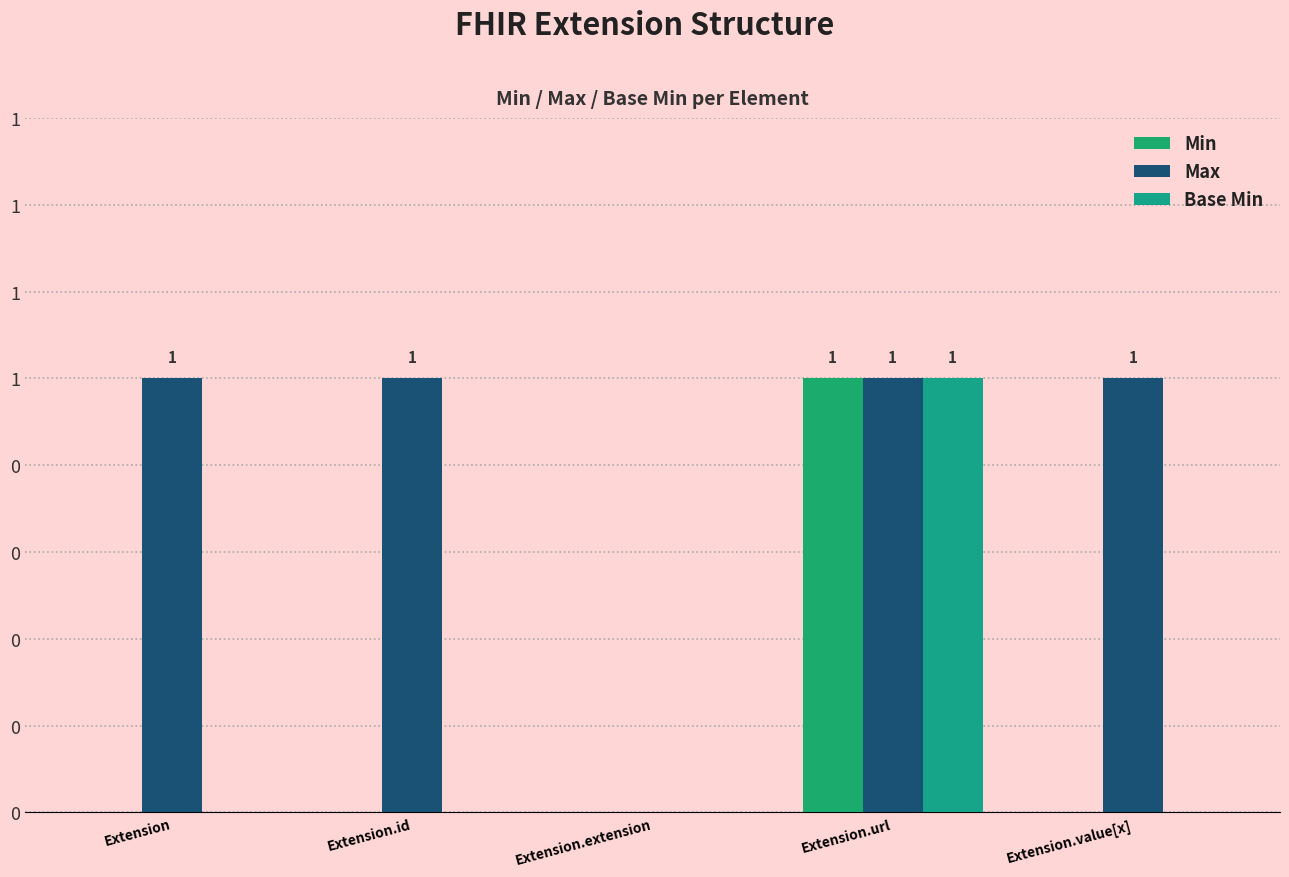

What is the highest value of the Max series?

1